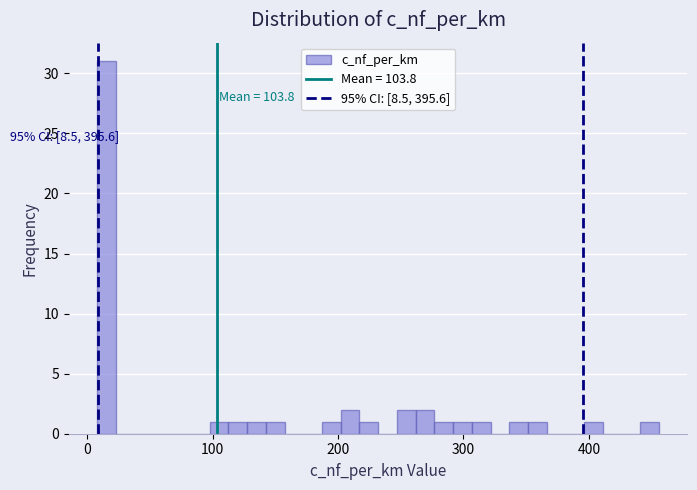

Around what value on the x-axis is the tallest bar? Give the approximate position of its centre, as read against the axis.

20